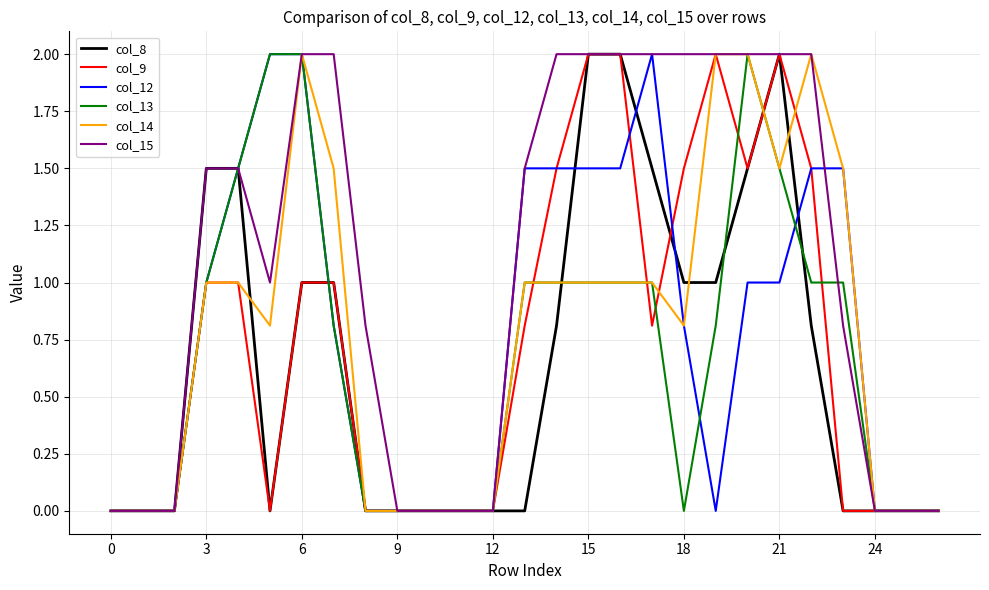

What is the maximum value shown in the chart?

2.0